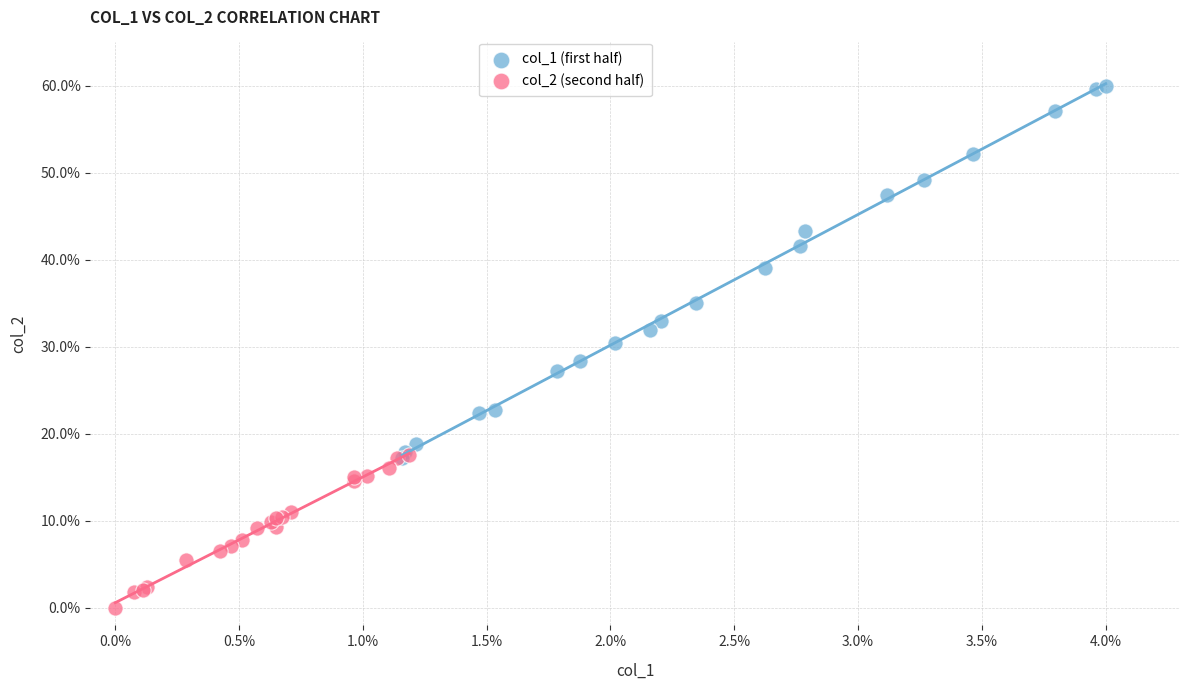

Which series has the largest Y range (max minus min)?

col_1 (first half)